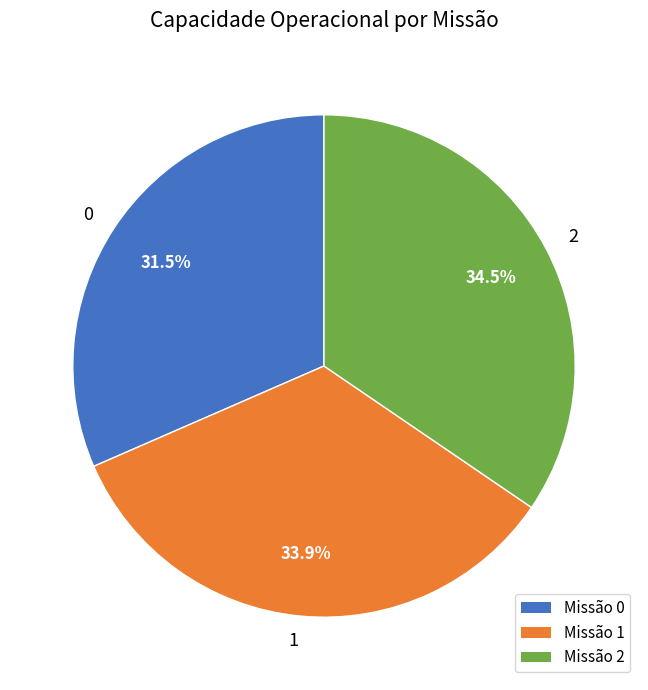

Which has a higher value, 0 or 1?

1